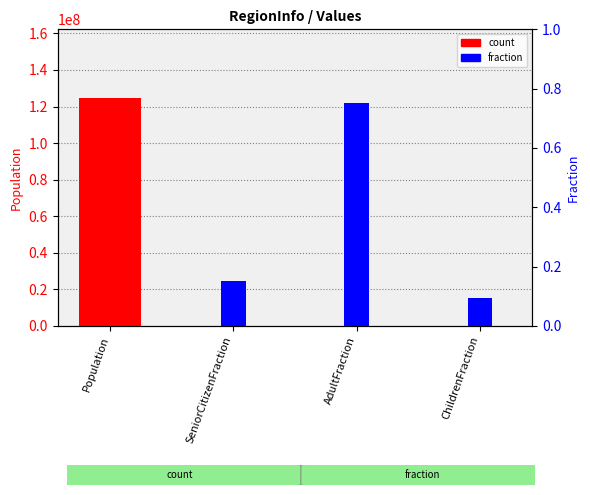

How many groups of bars are there?

4